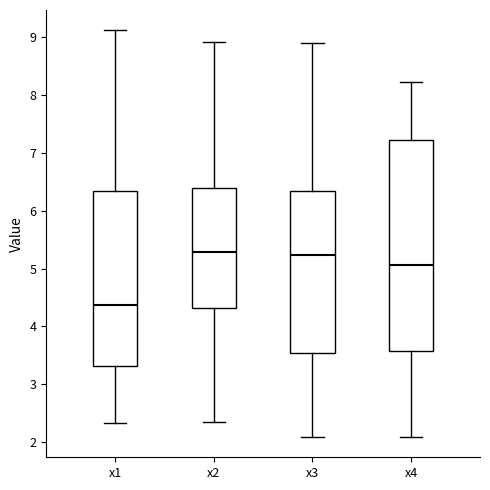

Where does the median line of the box for x4 sit on the y-axis? The values are not printed on the chart, so give them approximately, as read against the axis.

5.1